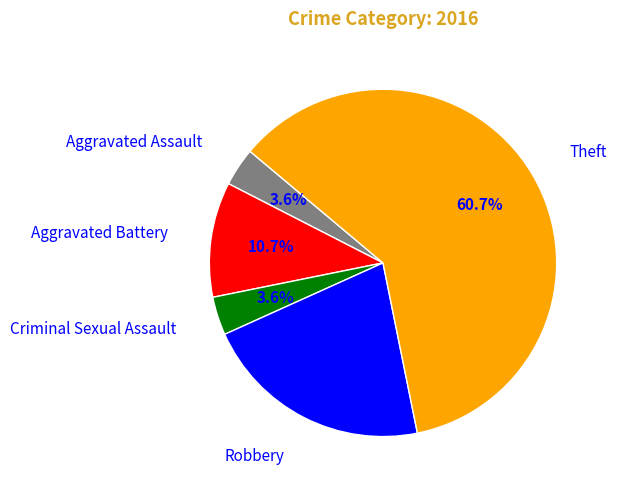

To the nearest percent, what is the difference between the largest and smallest slice percentages?

57%